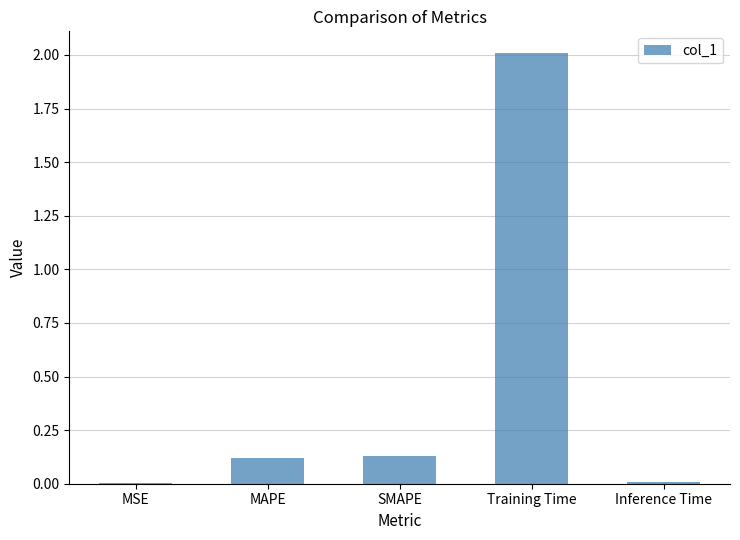

What is the sum of all values?

2.3